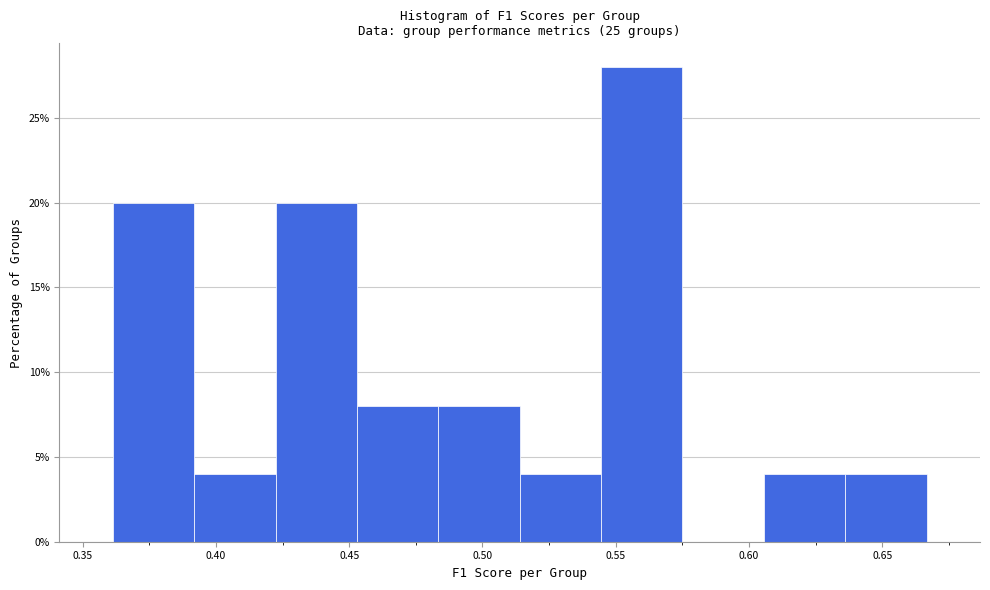

Over which range of the x-axis is the bar tallest?

0.545 to 0.575